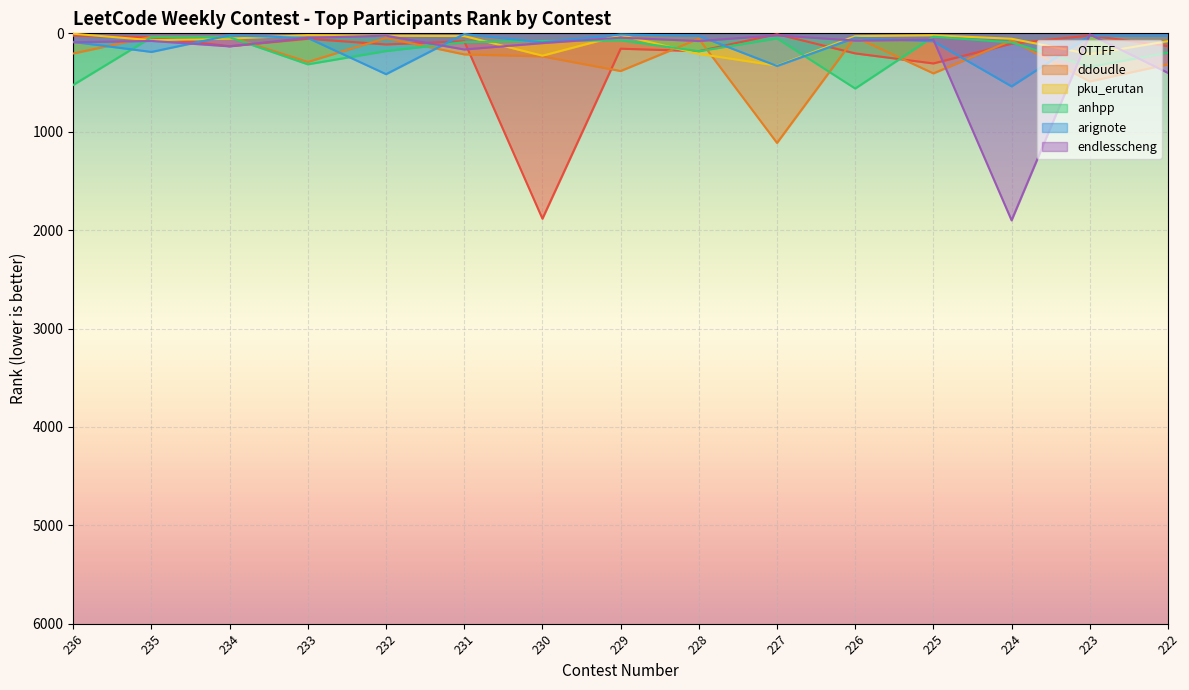

Which category has the highest value in the arignote series?

224